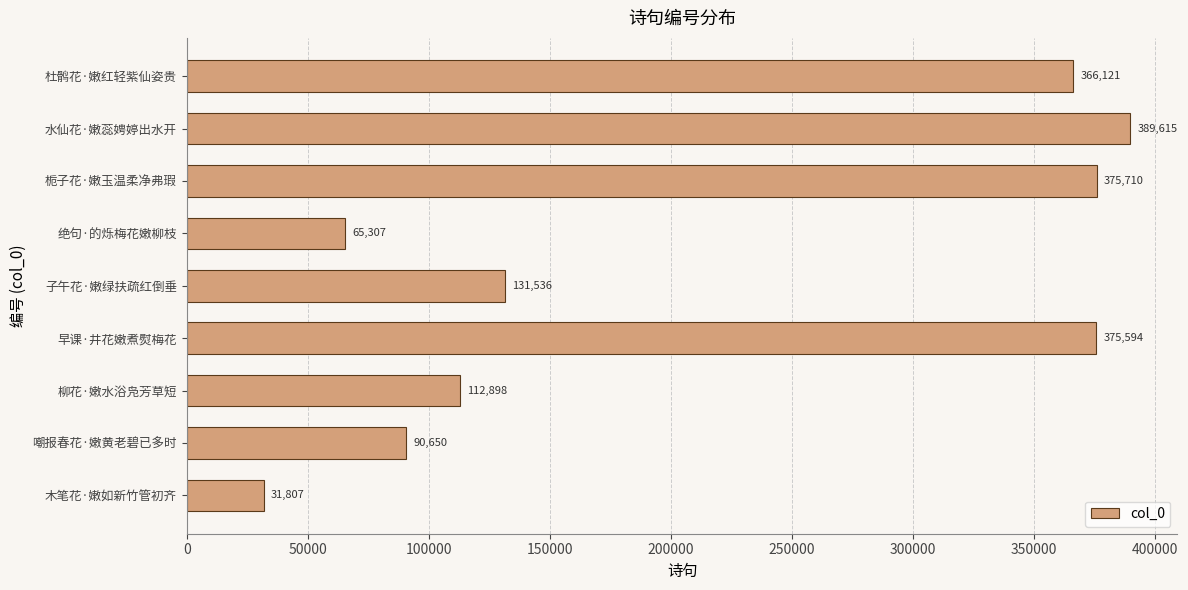

What is the average value?

215471